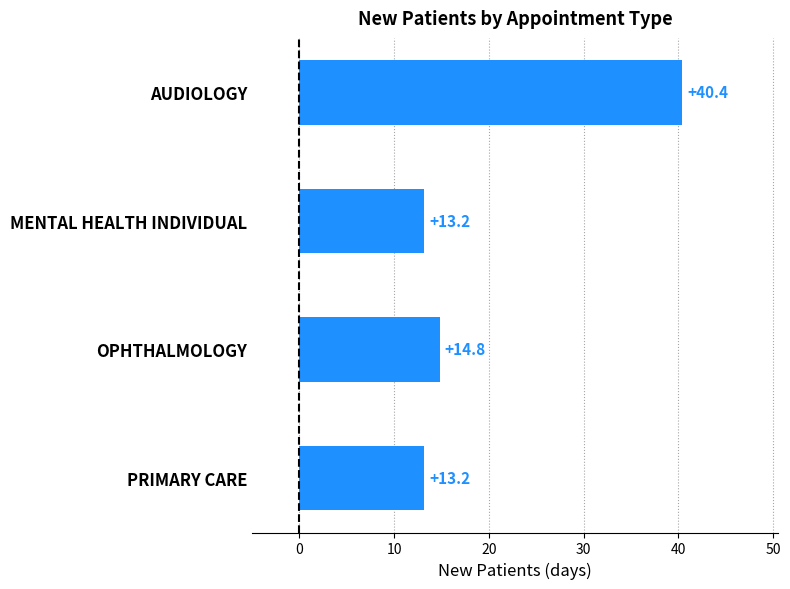

The value at PRIMARY CARE is 13.2. True or false?

True